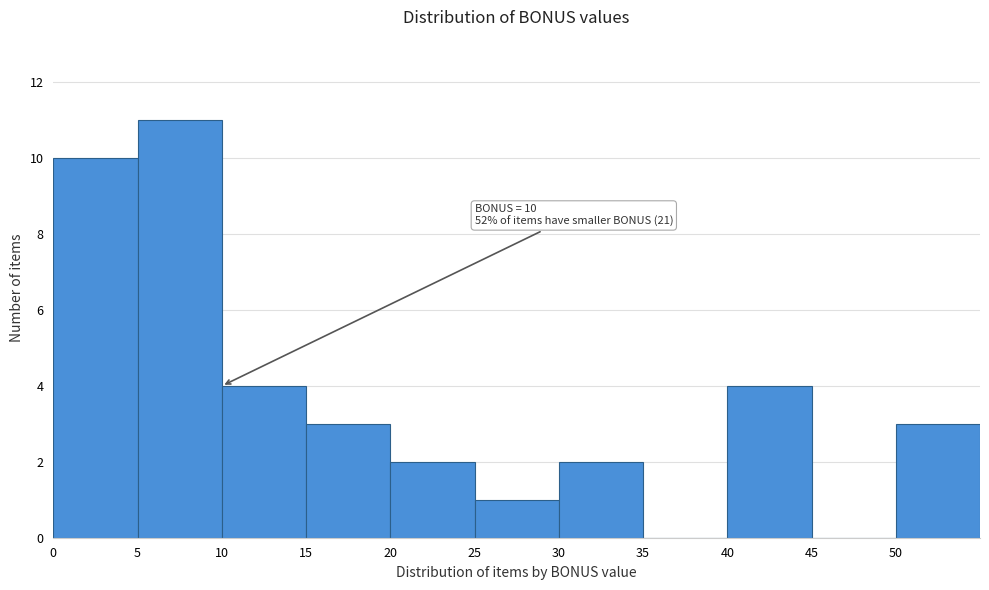

Which range on the x-axis has the tallest bar?

5 to 10